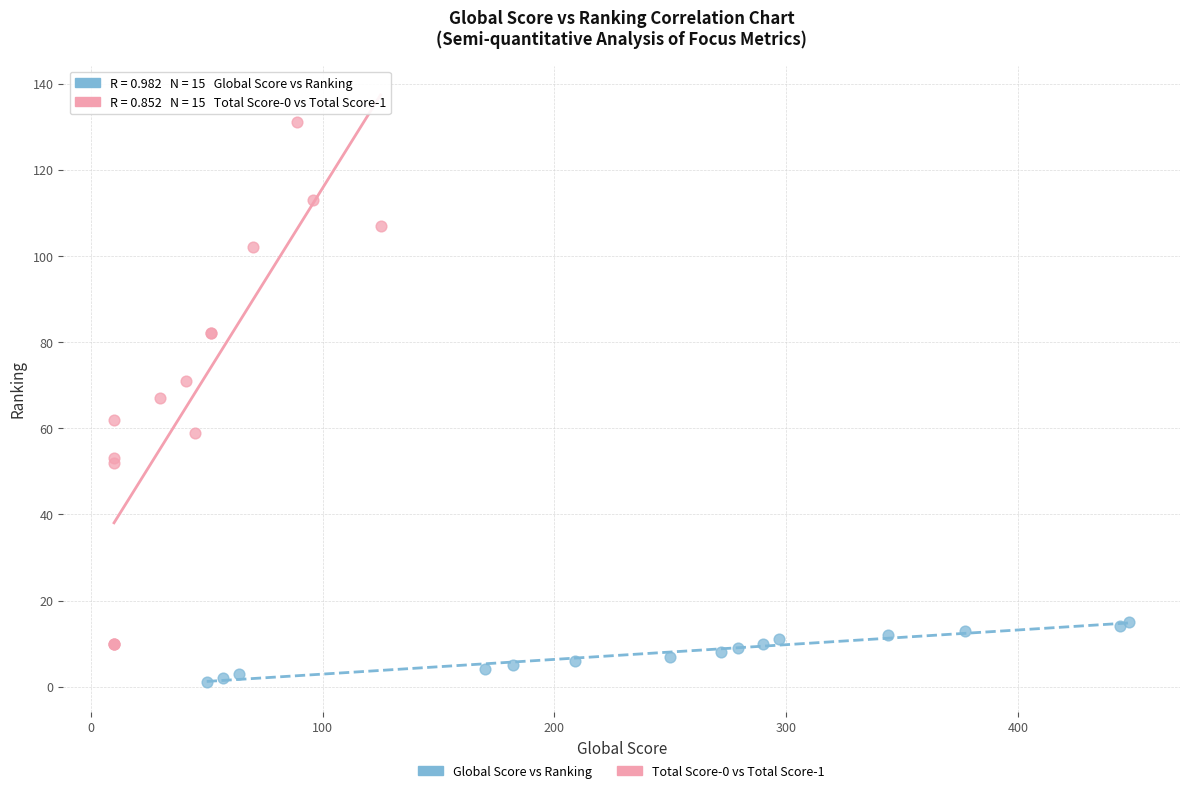

What are all the series names shown in the legend?

Global Score vs Ranking, Total Score-0 vs Total Score-1